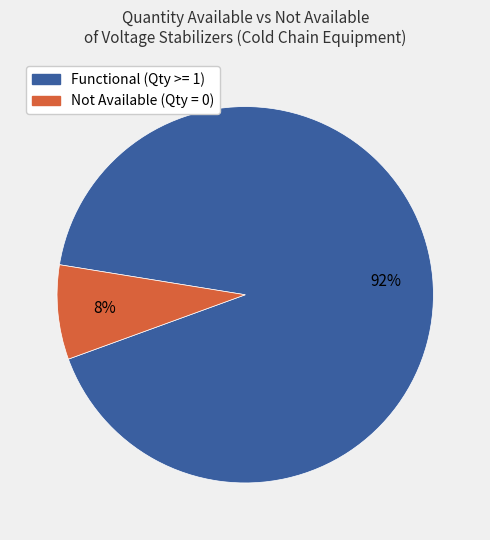

To the nearest percent, what is the difference between the largest and smallest slice percentages?

84%